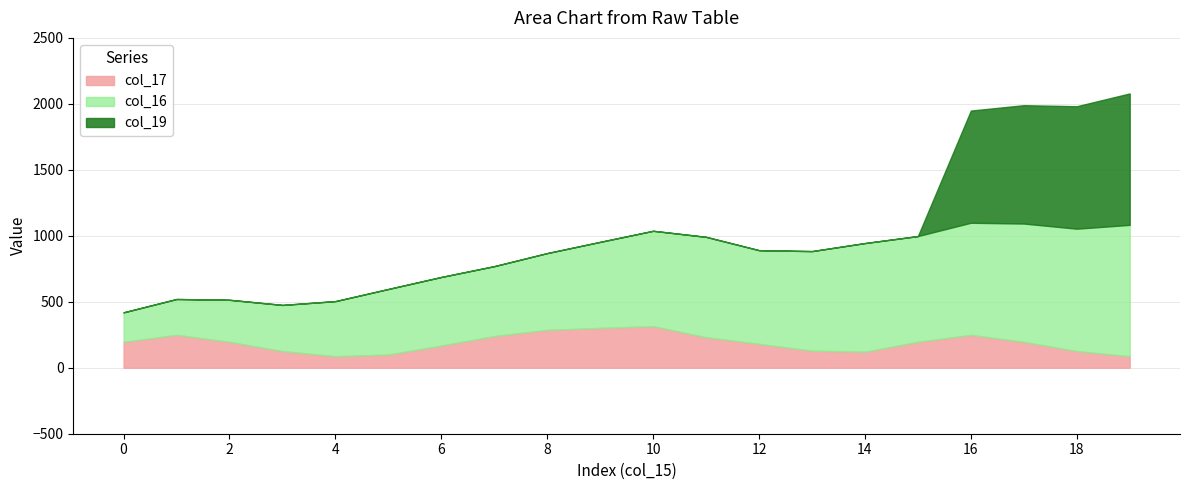

Between 2 and 11, which is larger?

11